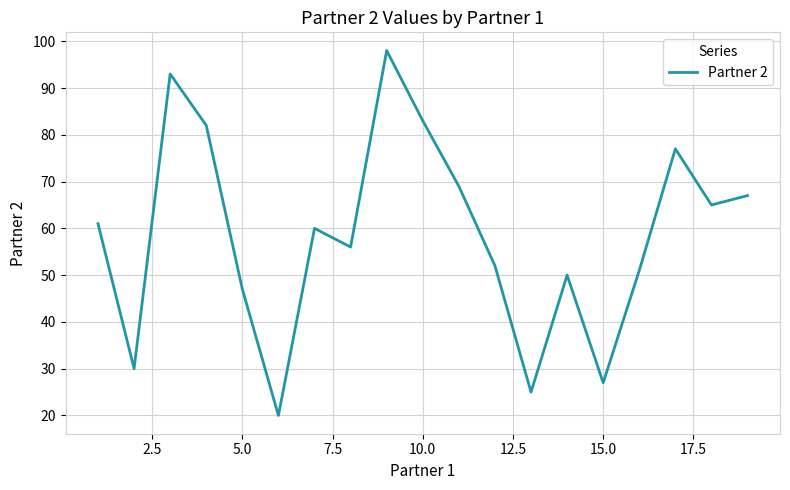

What is the difference between the maximum and minimum values?

78